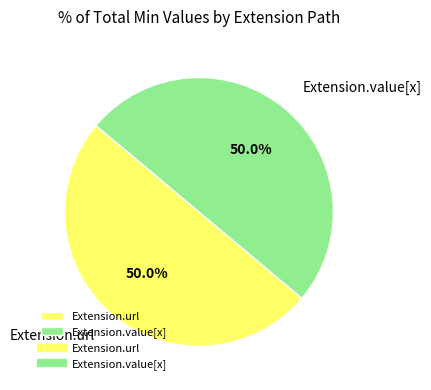

How many slices are in this pie chart?

2